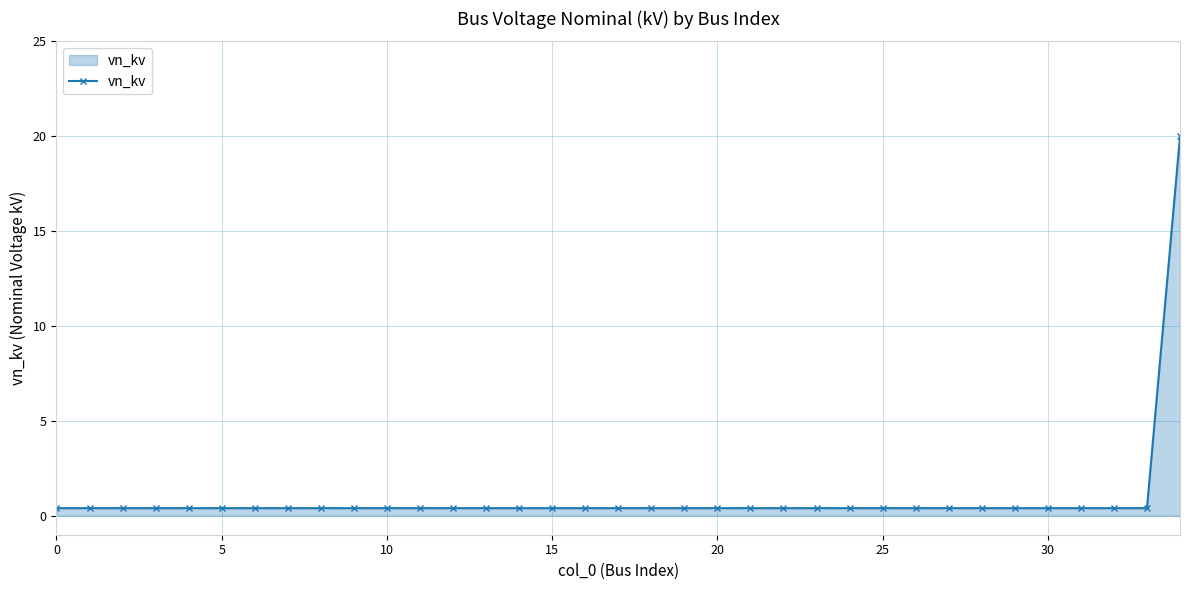

What is the greatest value displayed?

20.0